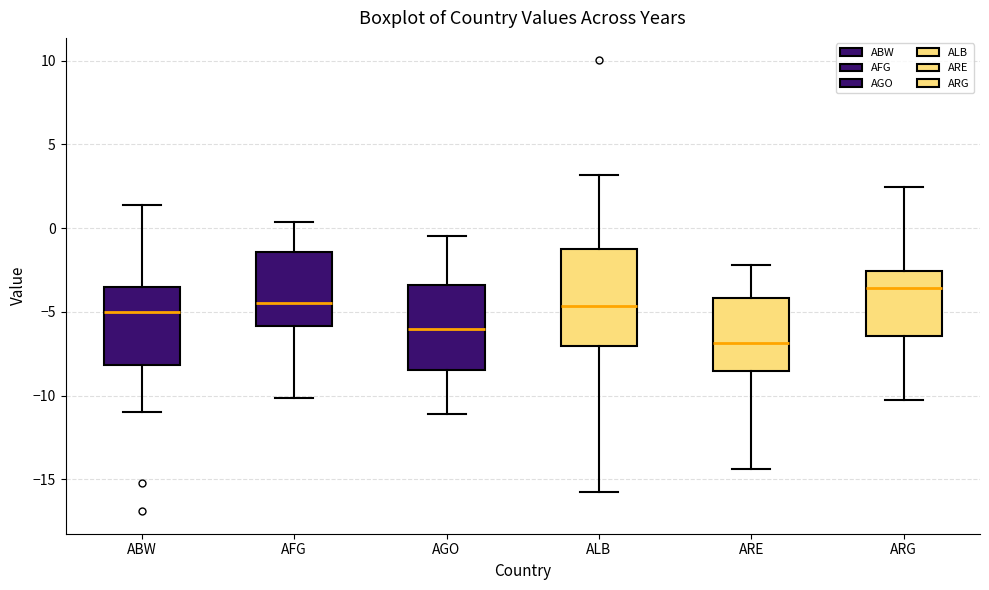

Comparing the boxes themselves (not the whiskers), which one is the tallest?

ALB